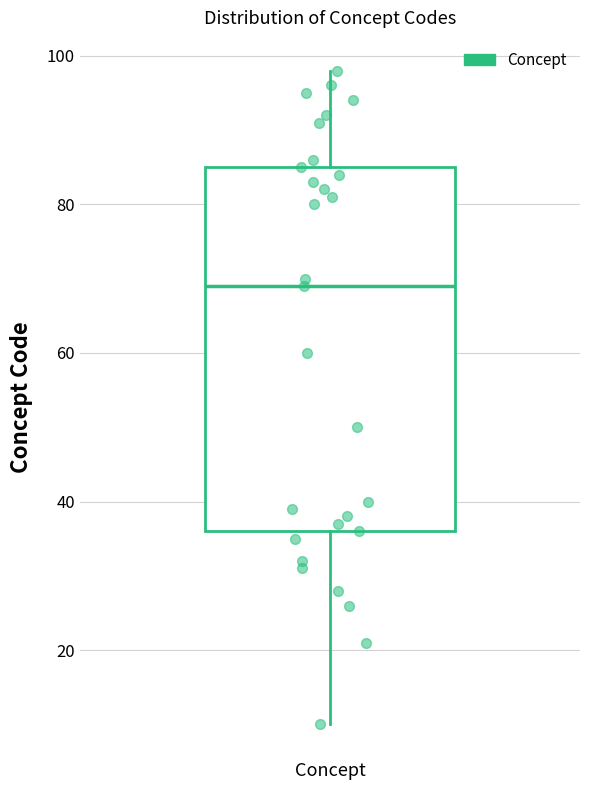

Read this box plot against the y-axis: the position of the median line, the range covered by the box, and the ends of both whiskers. The values are not printed on the chart, so give them approximately, as read against the axis.

median 70, box 36 to 86, whiskers 10 to 98